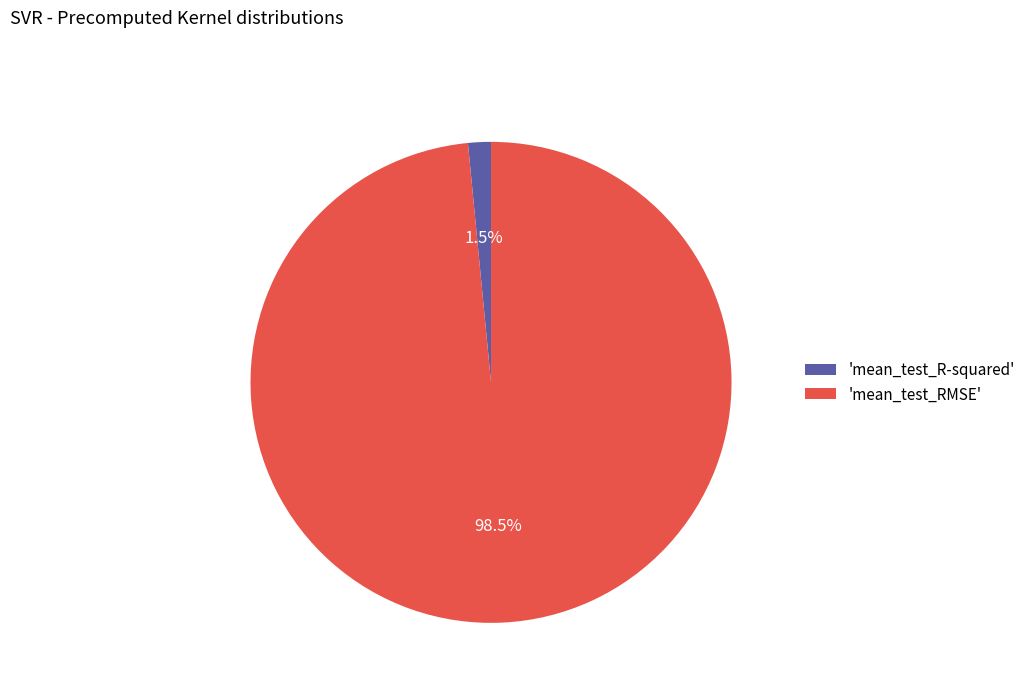

Which slice is the smallest?

'mean_test_R-squared'